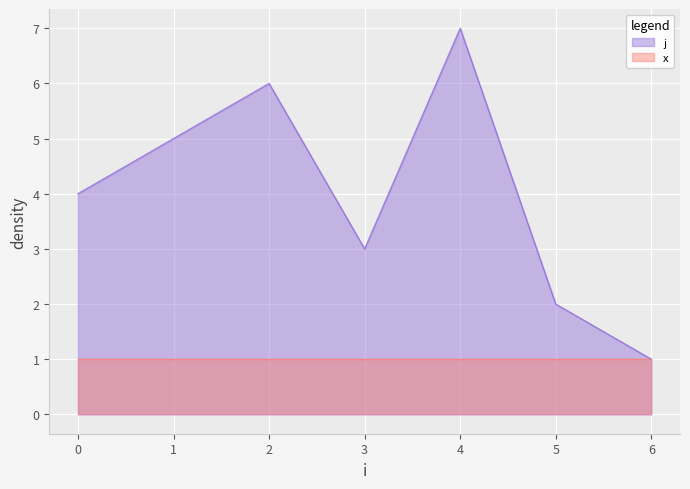

How many series are shown in this chart?

2